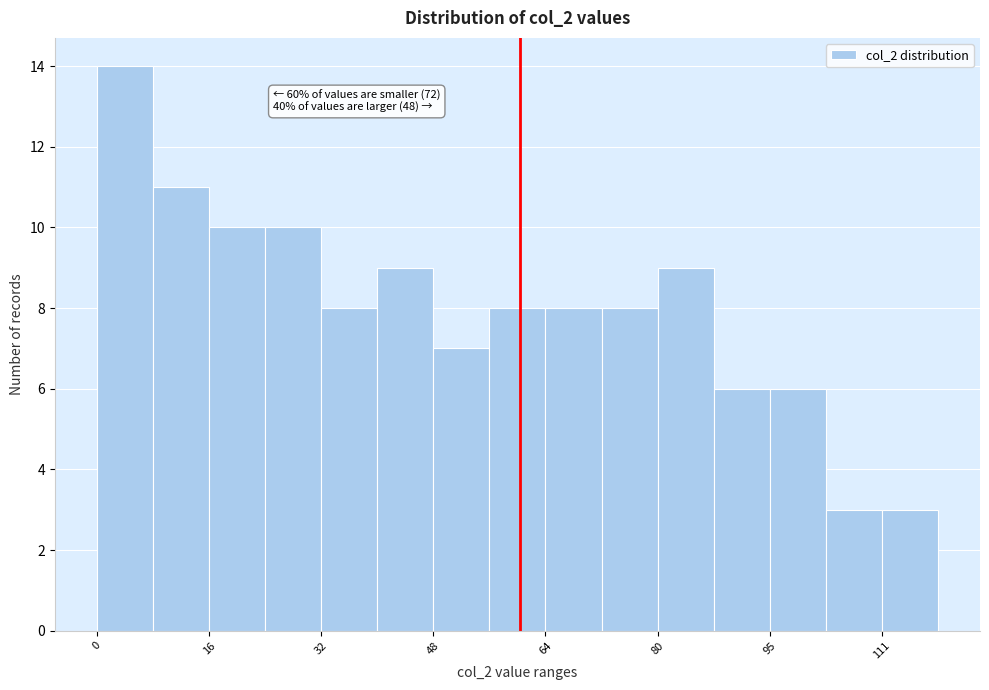

Around what value on the x-axis is the tallest bar? Give the approximate position of its centre, as read against the axis.

4